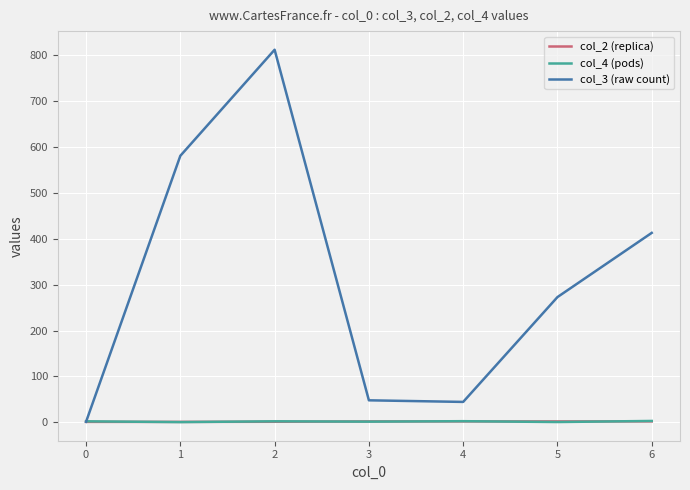

Which series changed the most between 1 and 3?

col_3 (raw count)